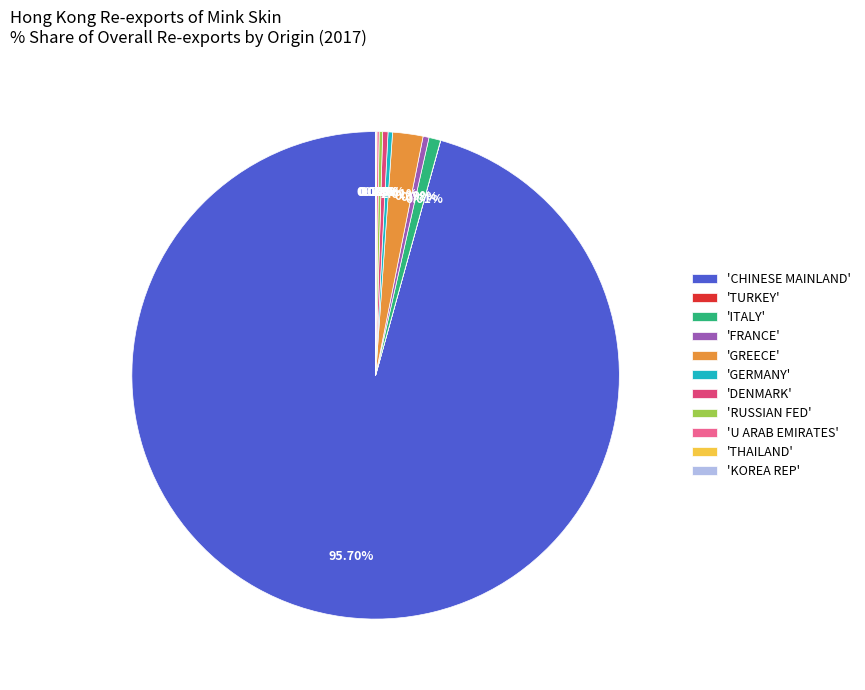

Is there any slice that represents more than half of the pie?

Yes